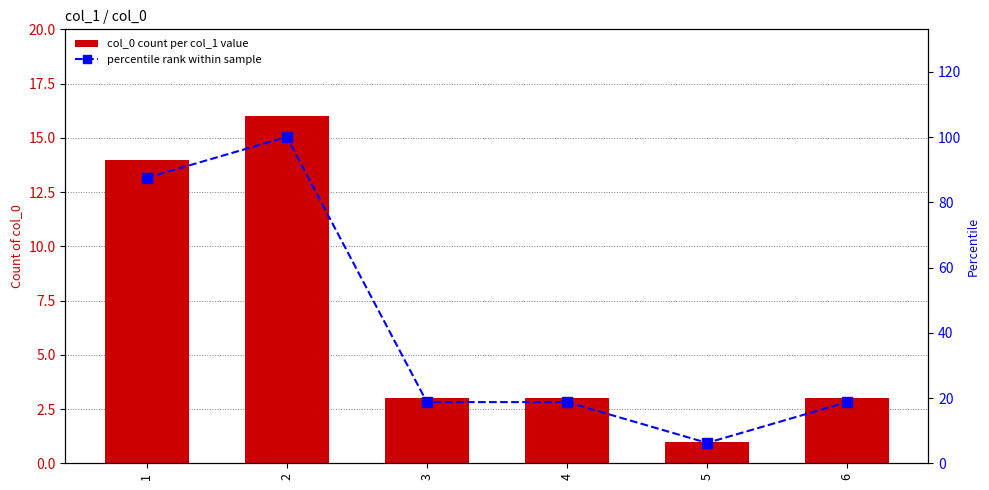

Rank the categories by col_0 count per col_1 value value from highest to lowest.

2, 1, 3, 4, 6, 5